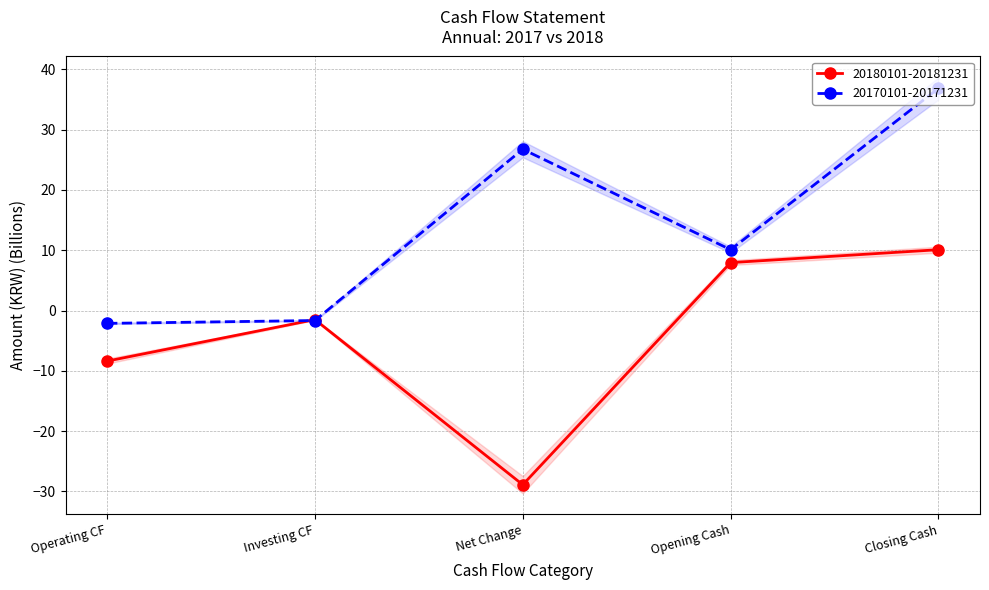

How many negative values does the 20170101-20171231 series have?

2